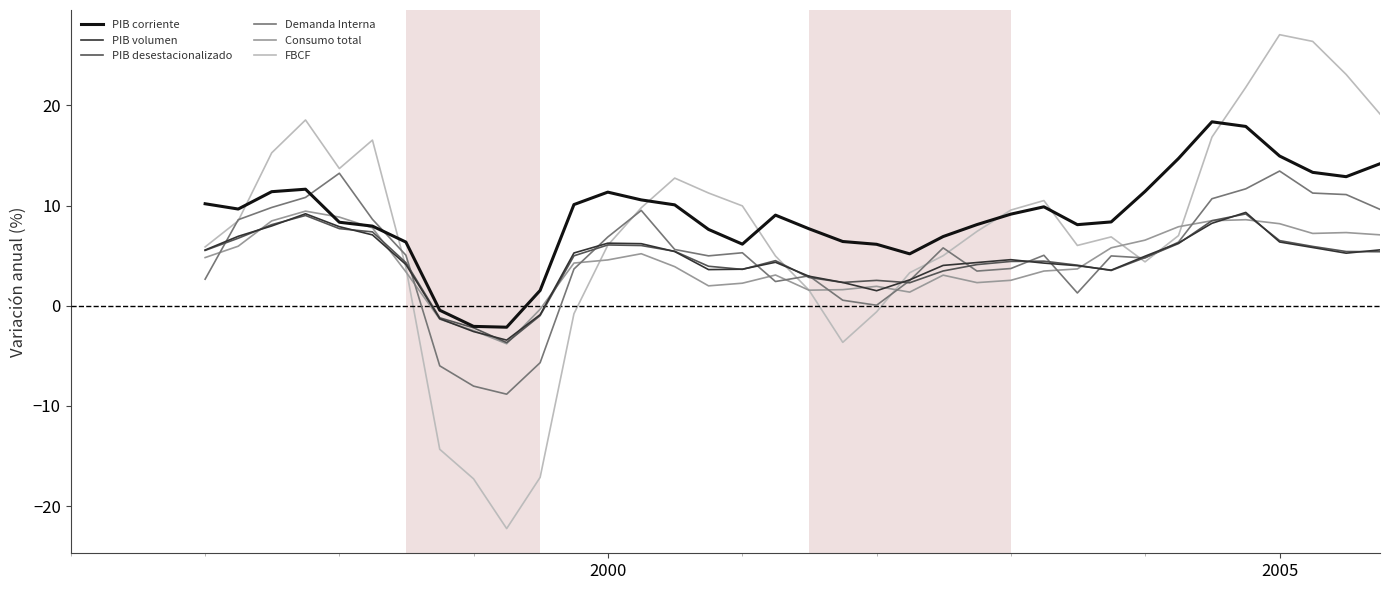

Which series has the widest spread of values?

FBCF